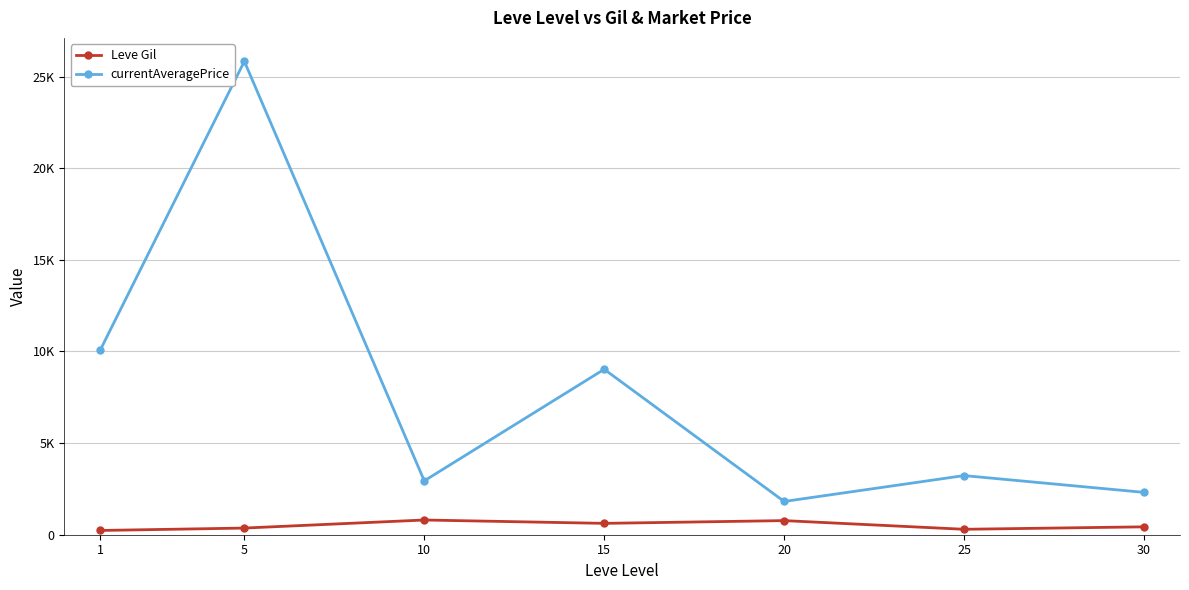

Does the chart have visible grid lines?

Yes